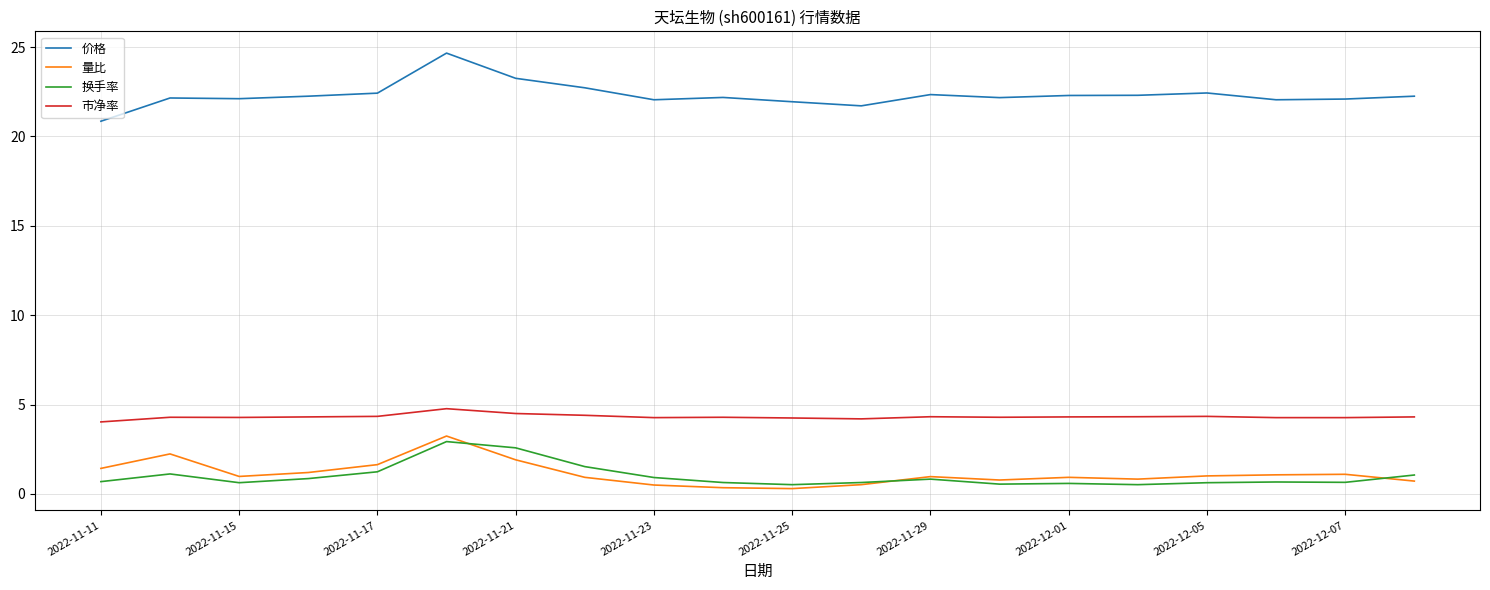

True or false: 换手率 and 价格 cross at least once.

False